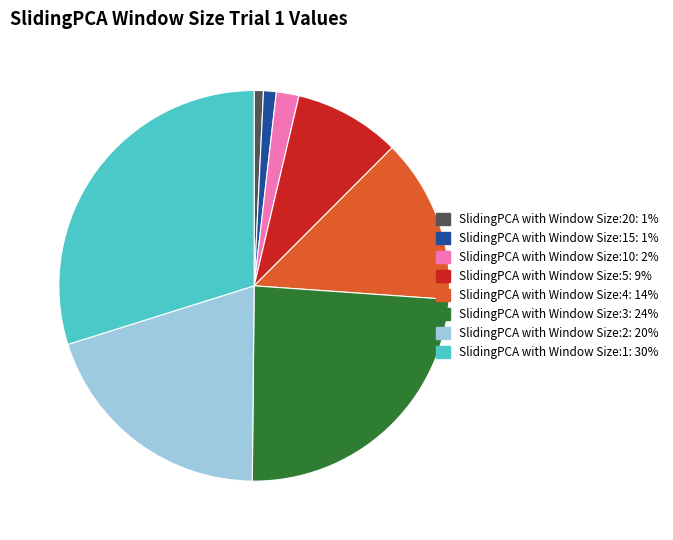

Is there any slice that represents more than half of the pie?

No